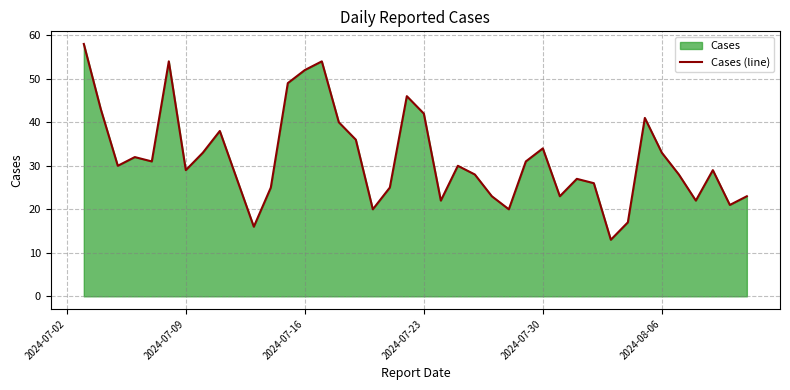

The value at 2024-07-30 is 34. True or false?

True